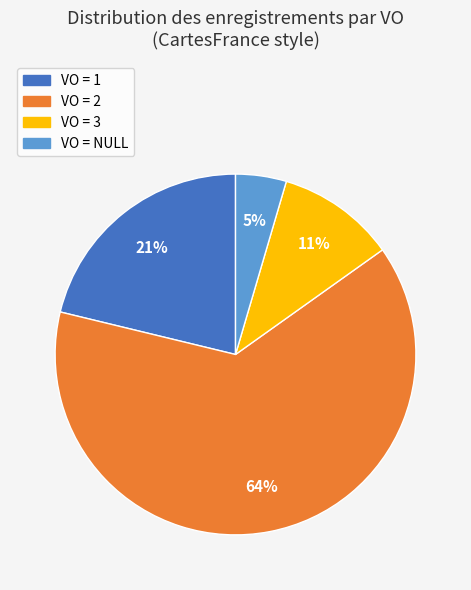

Which slice is the smallest?

VO = NULL